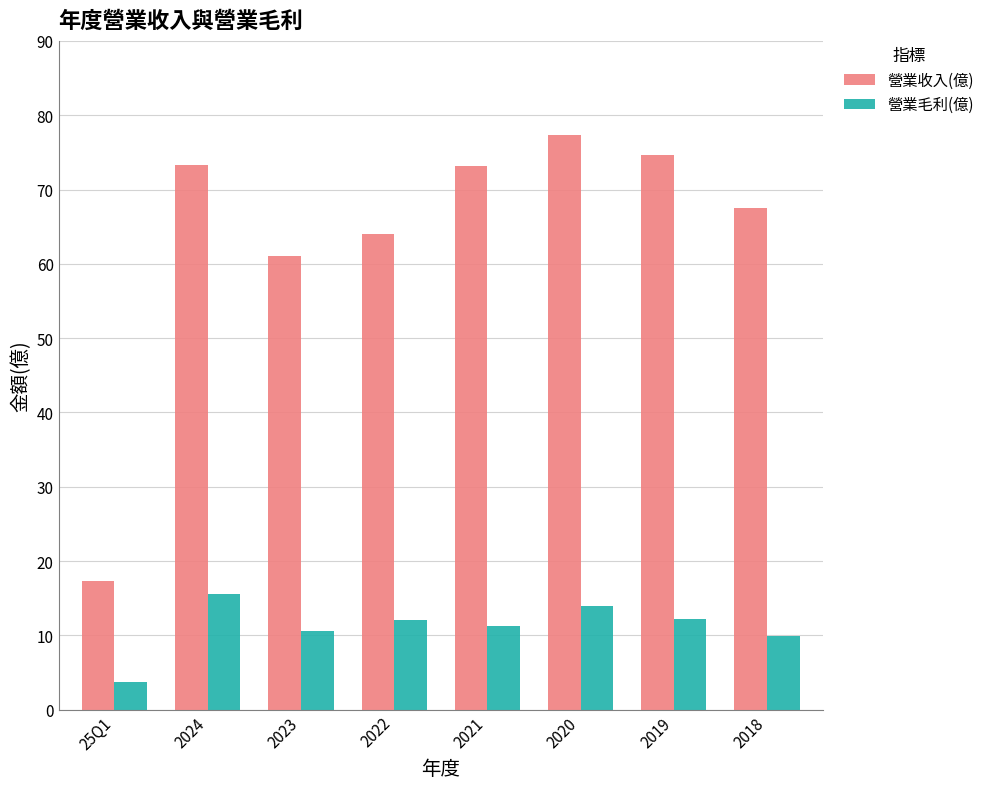

True or false: 營業收入(億) has a value of 32.8 at 2021.

False